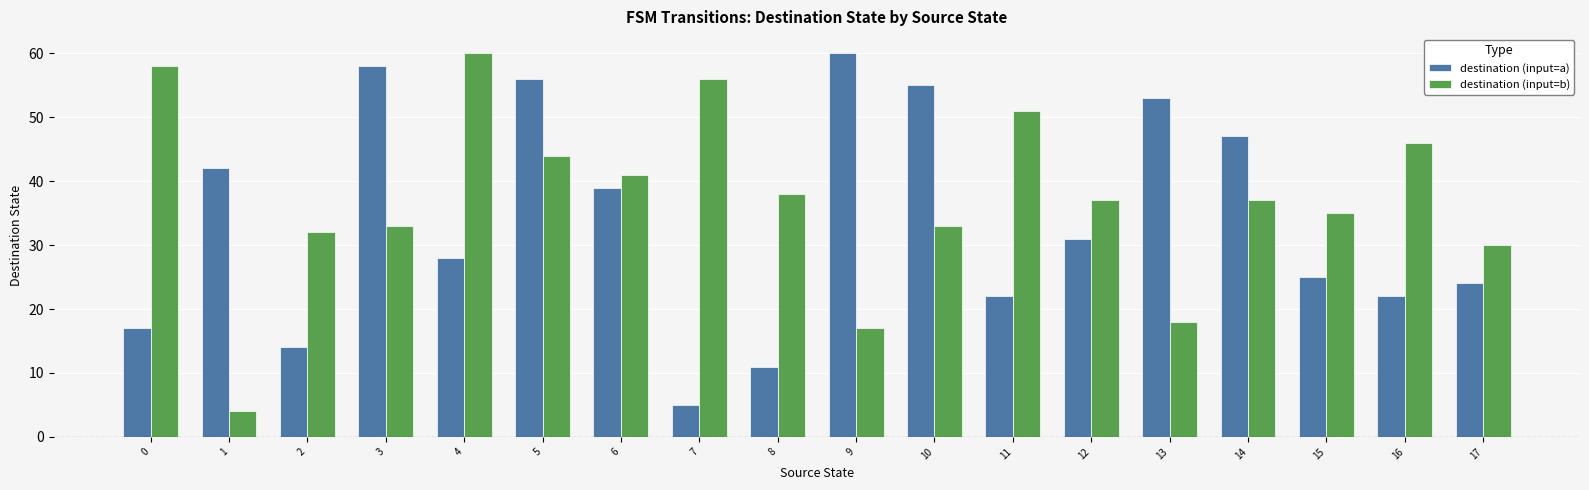

What are all the series names shown in the legend?

destination (input=a), destination (input=b)